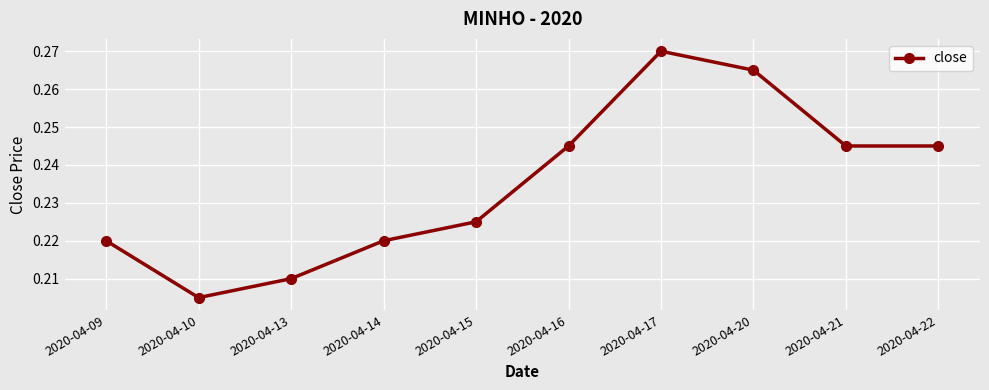

What is the sum of the values at 2020-04-21 and 2020-04-09?

0.5